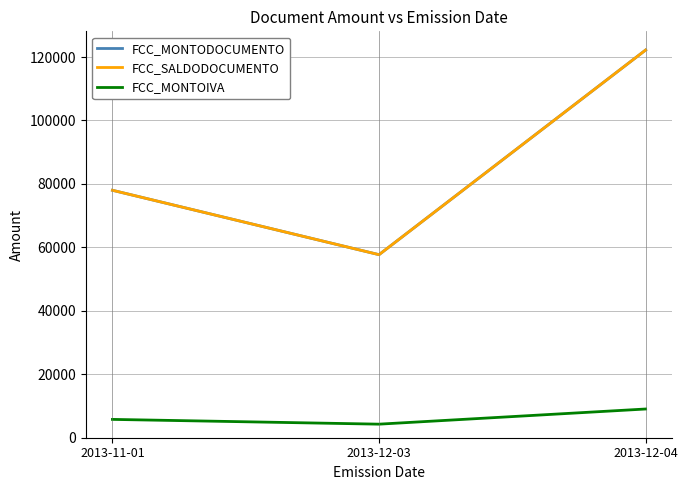

What position from the right is 2013-12-03?

2